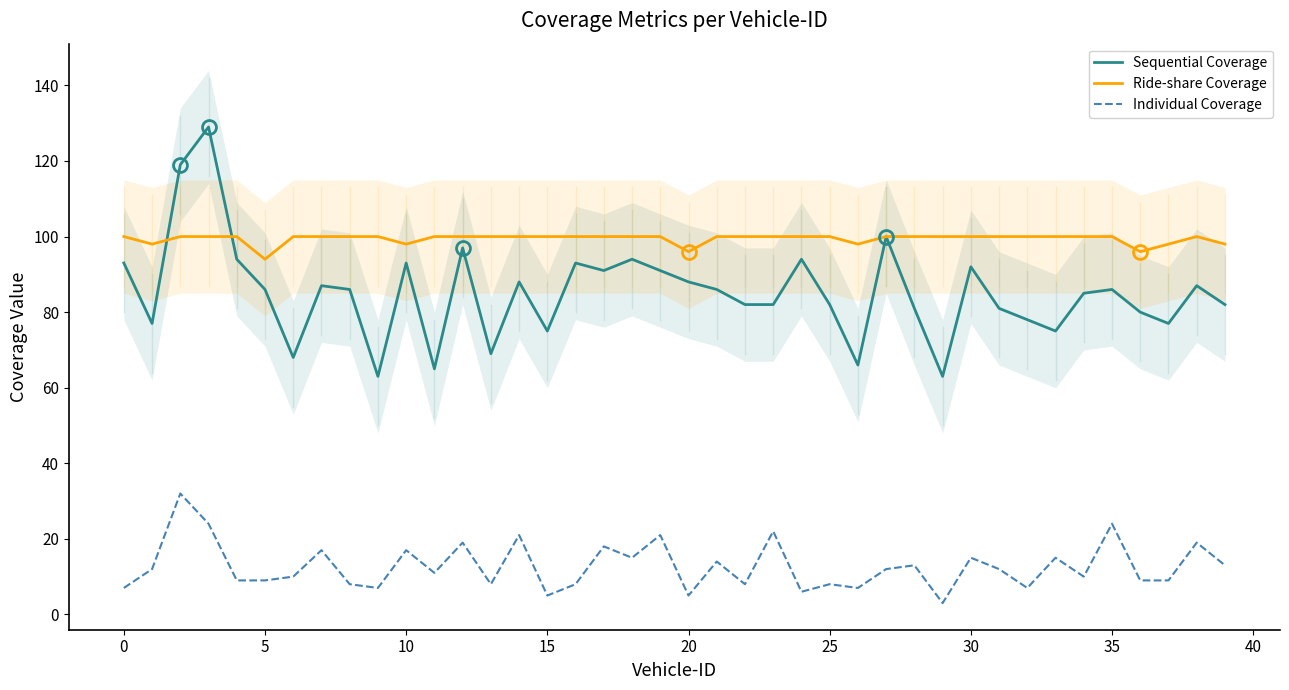

Is the value of Sequential Coverage at 38 greater than the value of Individual Coverage at 32?

Yes